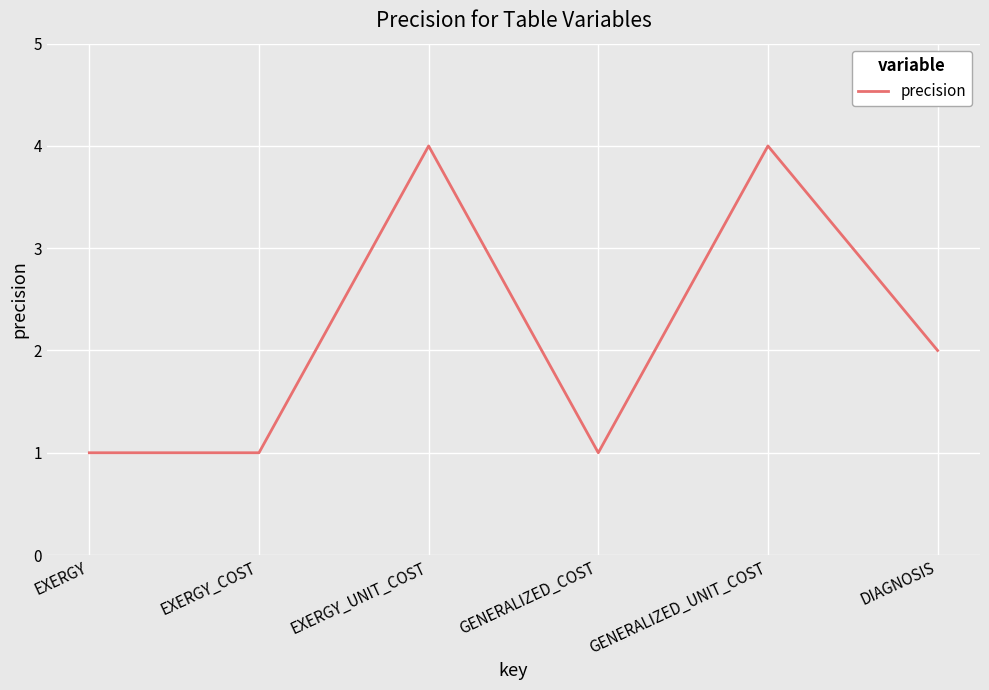

How many lines are shown in the chart?

1